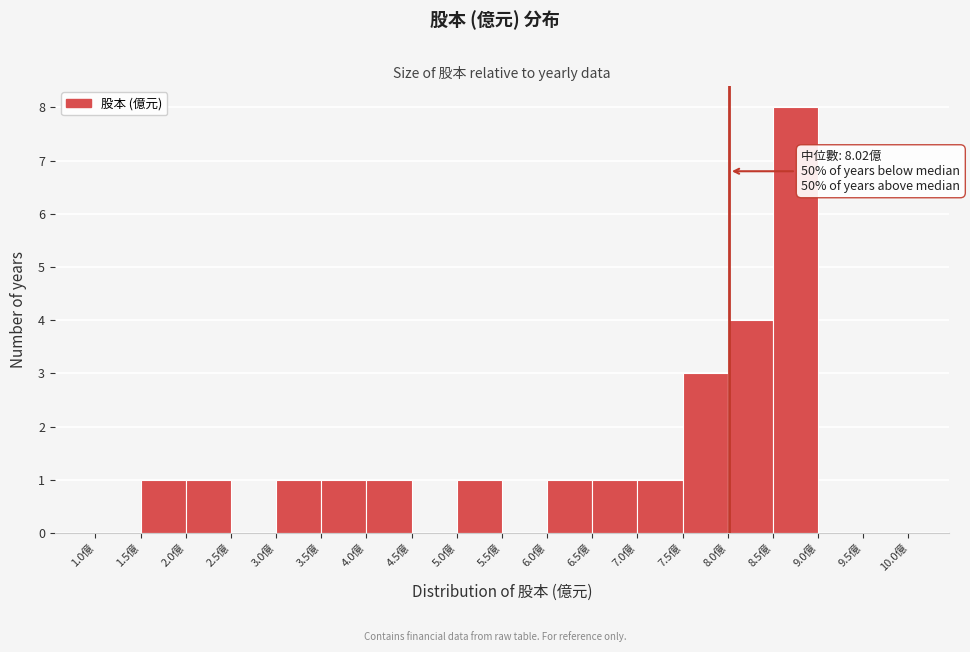

Which range on the x-axis has the tallest bar?

8.5 to 9.0